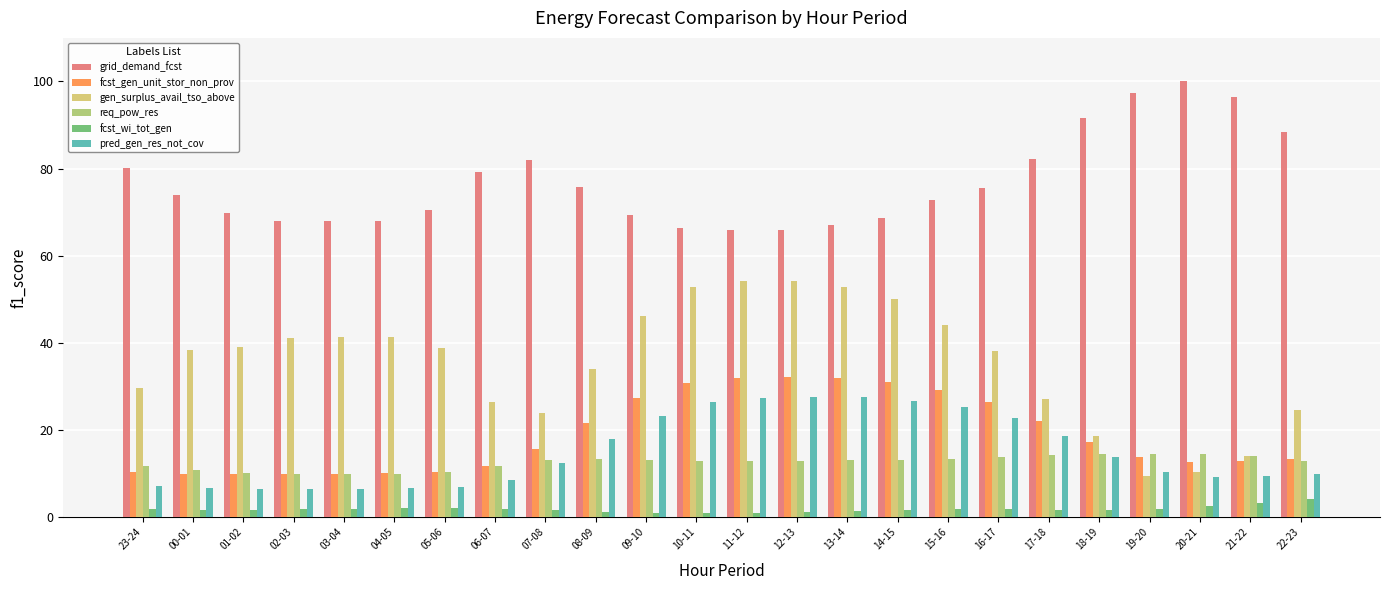

Is the value of req_pow_res at 09-10 greater than the value of fcst_gen_unit_stor_non_prov at 09-10?

No